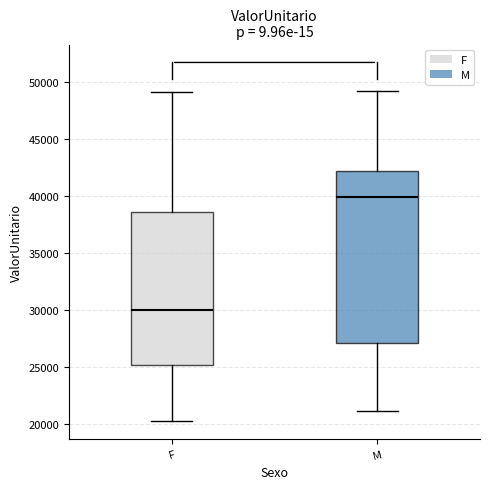

Which box is the tallest, from its lower edge to its upper edge?

M